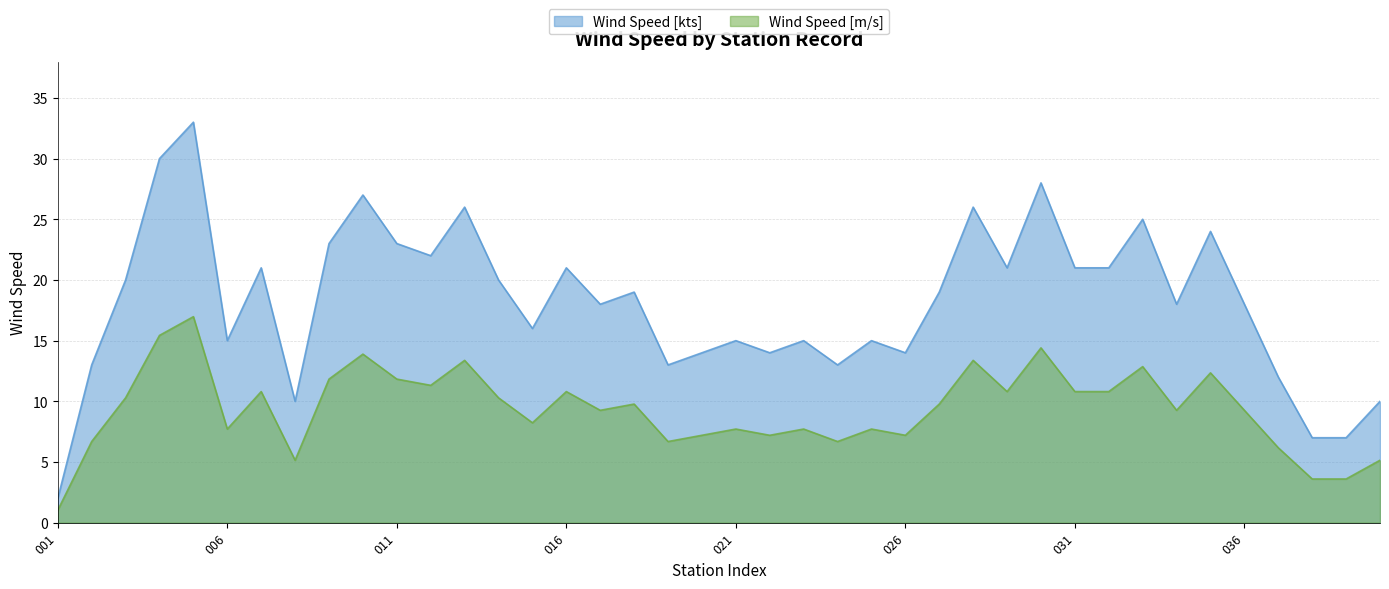

Is the value of Wind Speed [m/s] at 034 greater than the value of Wind Speed [kts] at 034?

No